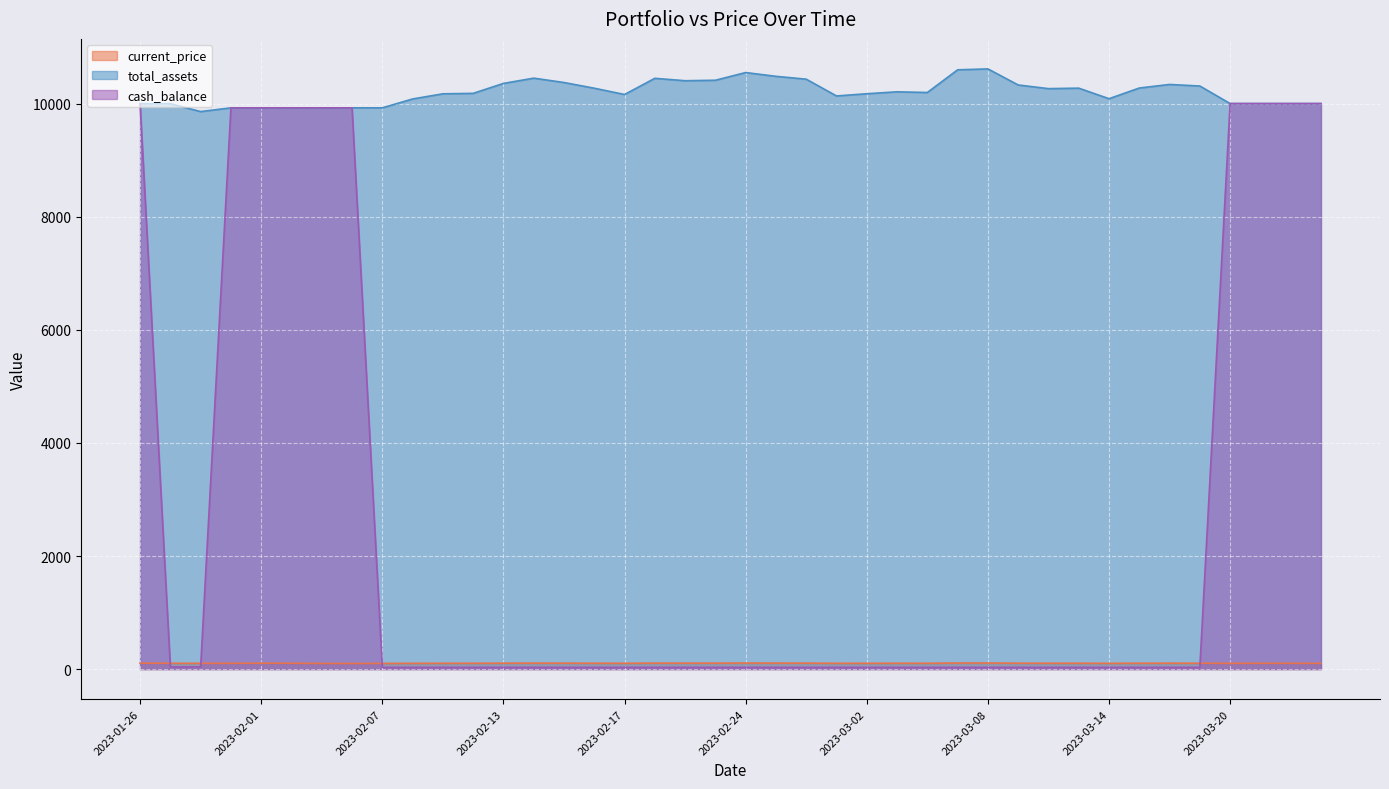

Which series has the largest total across all categories?

total_assets